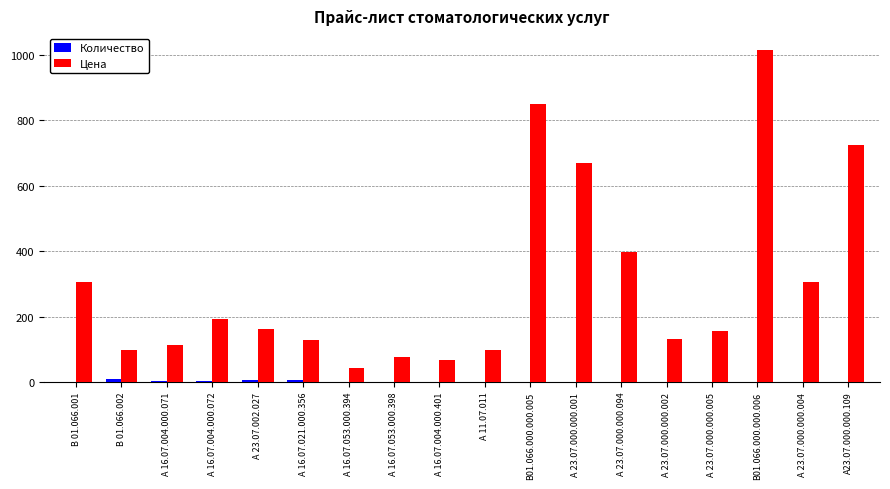

The value of Цена at А 23.07.000.000.001 is 151. True or false?

False